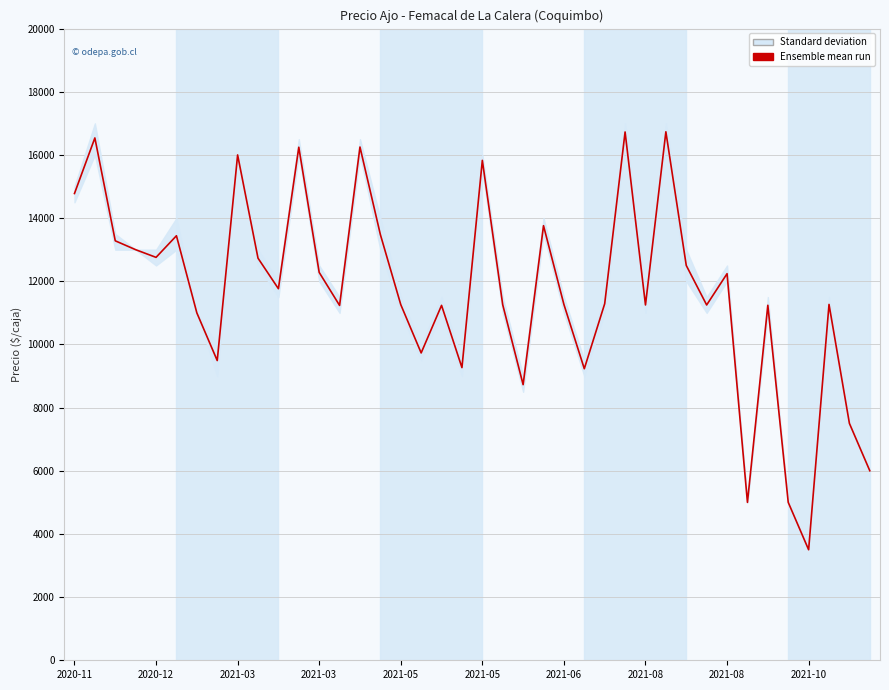

Rank the categories by value from highest to lowest.

29, 27, 2020-12, 14, 11, 2021-08, 20, 2020-11, 23, 15, 2021-05, 2021-03, 2021-03, 2021-05, 2021-10, 30, 12, 32, 10, 26, 24, 37, 16, 21, 28, 31, 34, 18, 13, 2021-06, 17, 2021-08, 19, 25, 22, 38, 39, 33, 35, 36